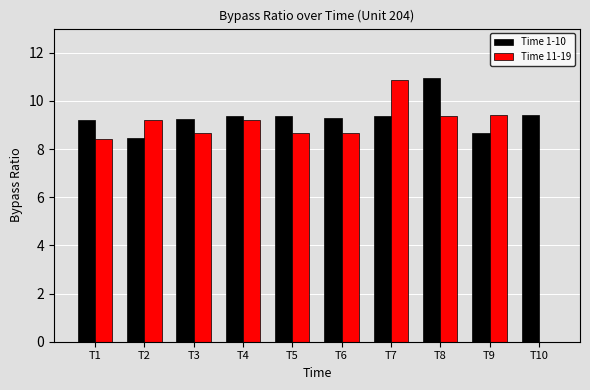

What is the sum of the Time 11-19 values at T8 and T4?

18.6